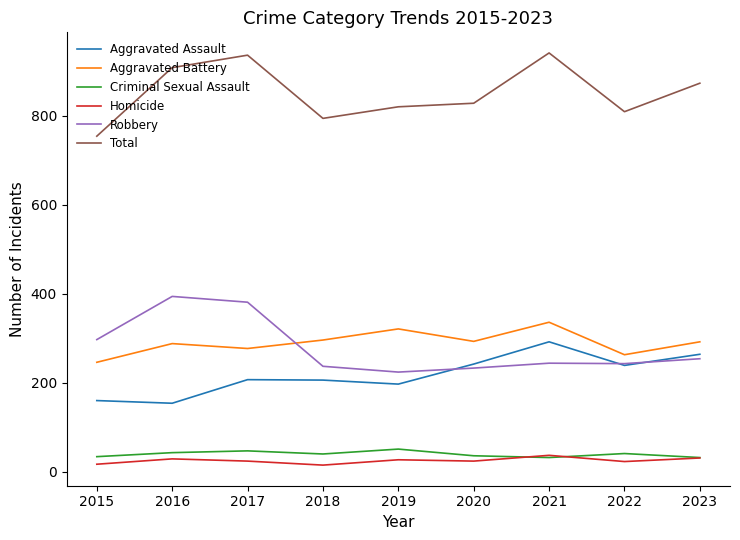

What is the average value of the Aggravated Assault series?

218